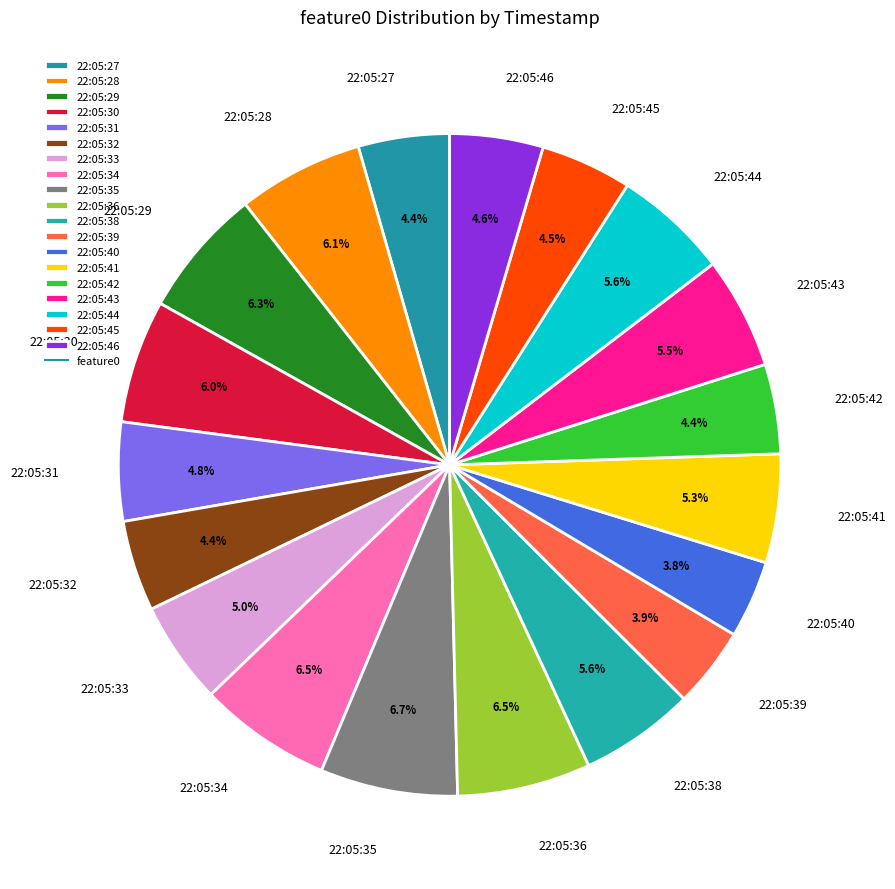

What portion of the pie excludes 22:05:30?

94.0%